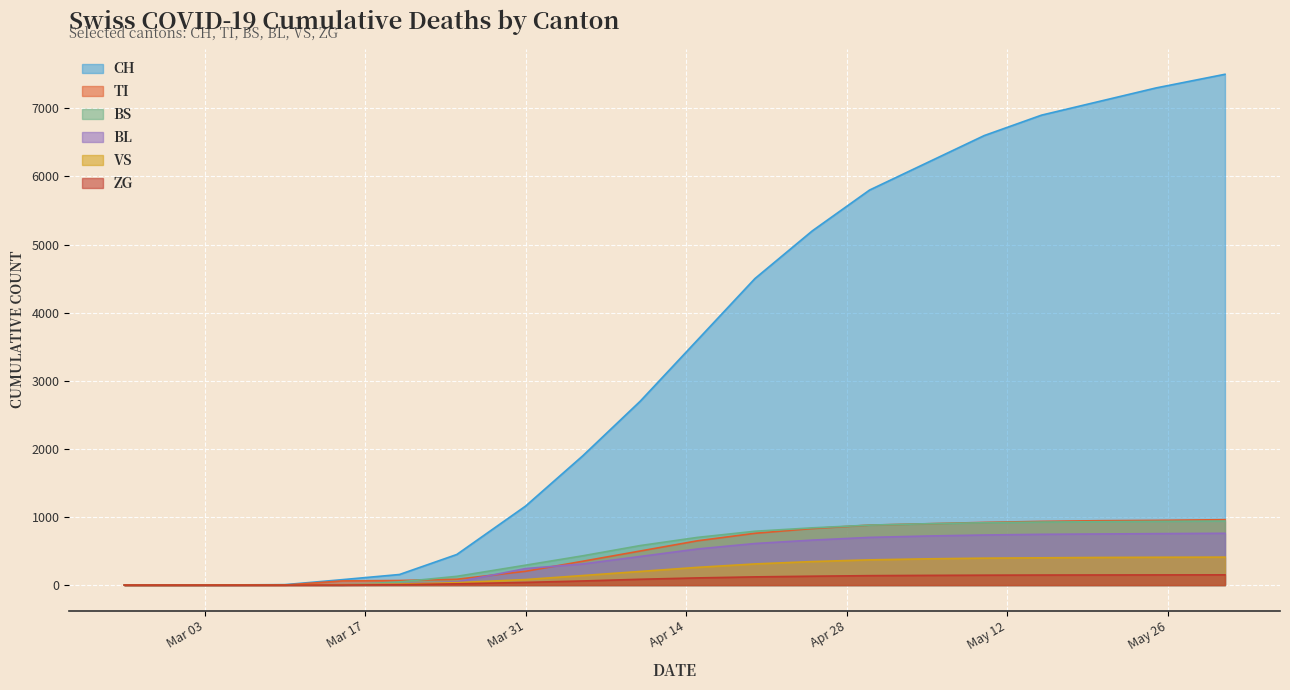

Between which two adjacent categories do BS and VS first intersect?

2020-03-05 and 2020-03-10